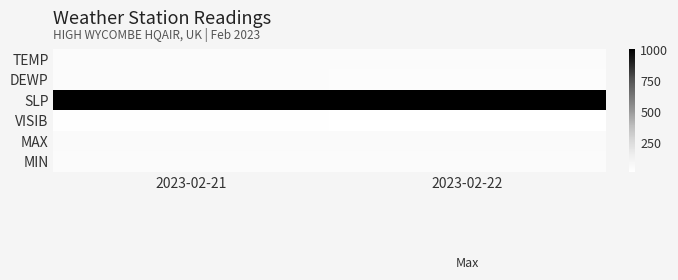

Reading left to right, extract all data points from this chart.

TEMP: 2023-02-21=47.7	2023-02-22=43.6
DEWP: 2023-02-21=45.1	2023-02-22=39.8
SLP: 2023-02-21=1006.9	2023-02-22=1008.2
VISIB: 2023-02-21=19.1	2023-02-22=12.8
MAX: 2023-02-21=48.7	2023-02-22=49.1
MIN: 2023-02-21=46.2	2023-02-22=42.8